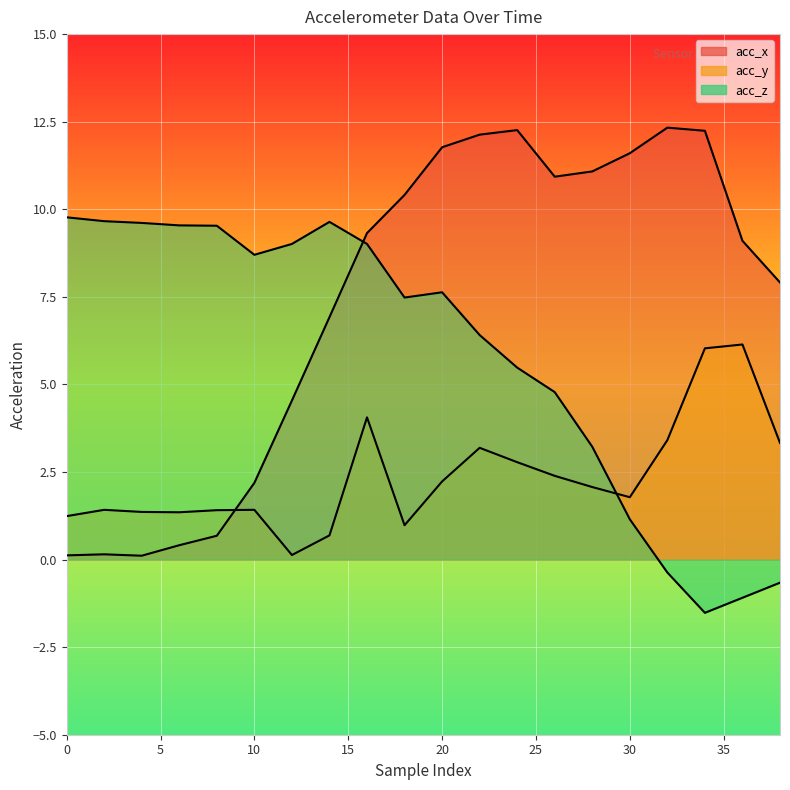

How many lines are shown in the chart?

3